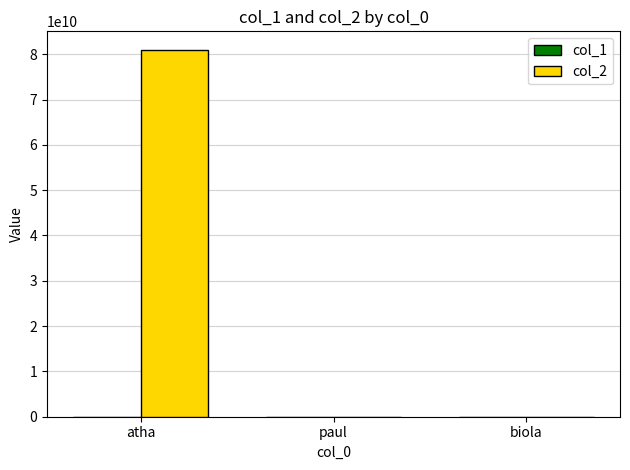

Are the bars grouped side by side (vs. stacked)?

Yes